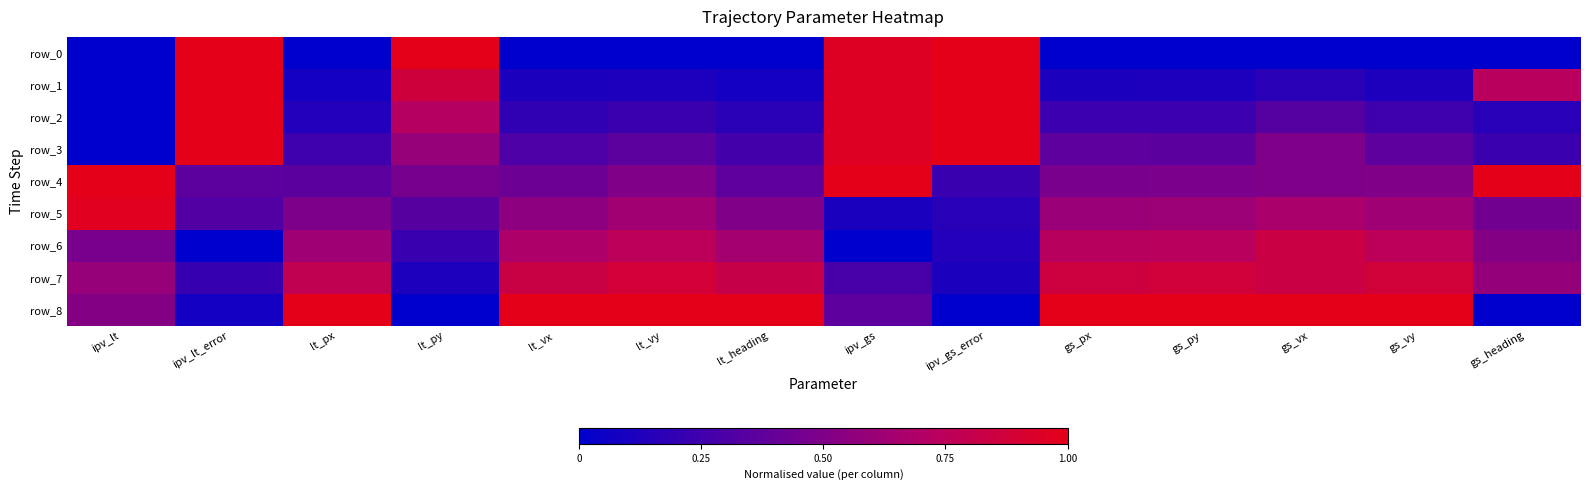

At which label is row_2 closest to 0?

ipv_lt